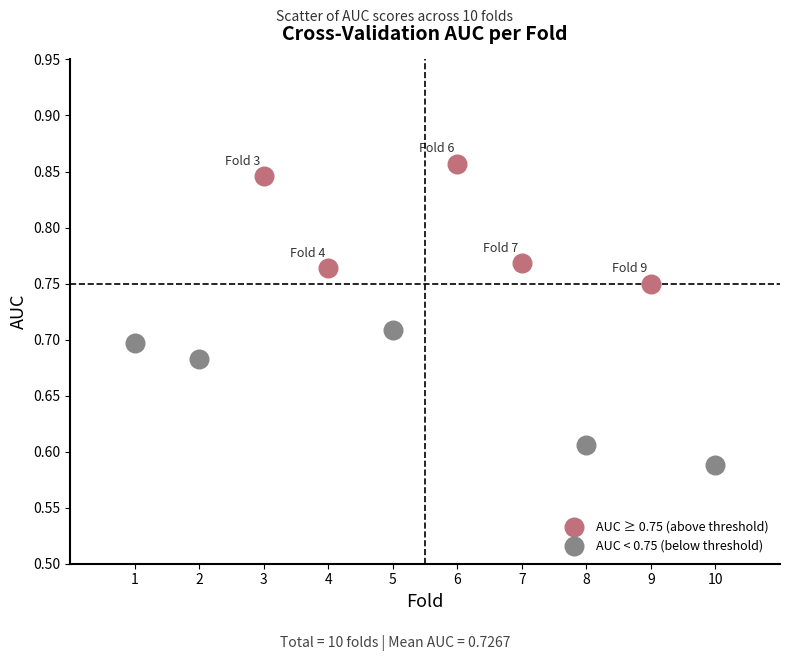

Which series reaches the minimum Y coordinate?

AUC < 0.75 (below threshold)